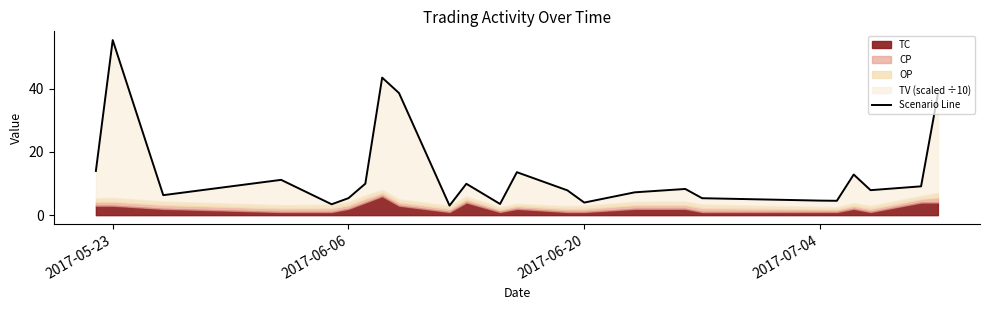

The value at 6 is 6.9. True or false?

False